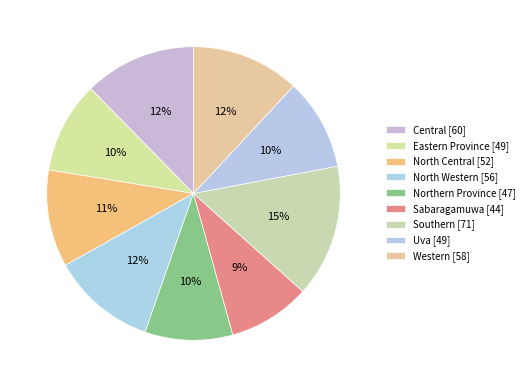

Is it true that Western is 25% of the pie?

False